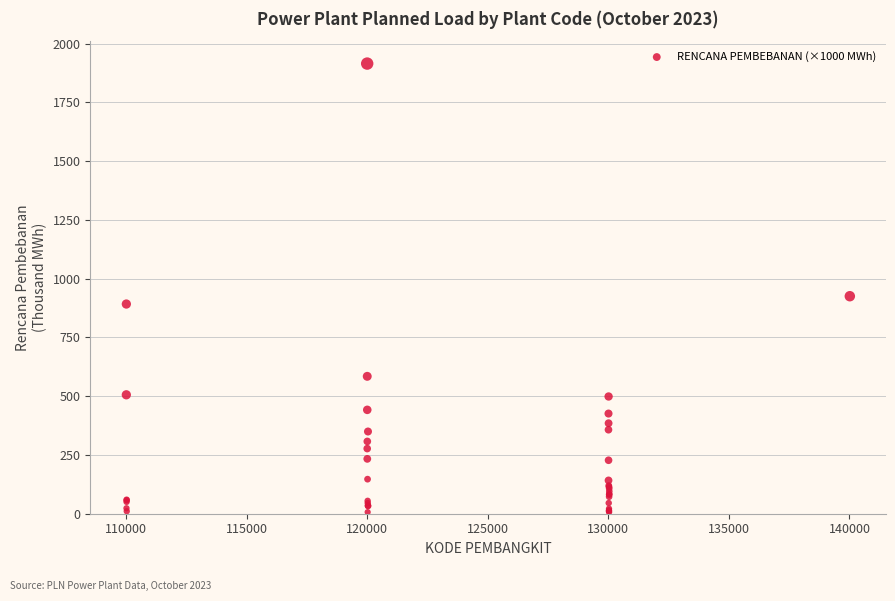

What Y value in the scatter plot is closest to 960?

925.2